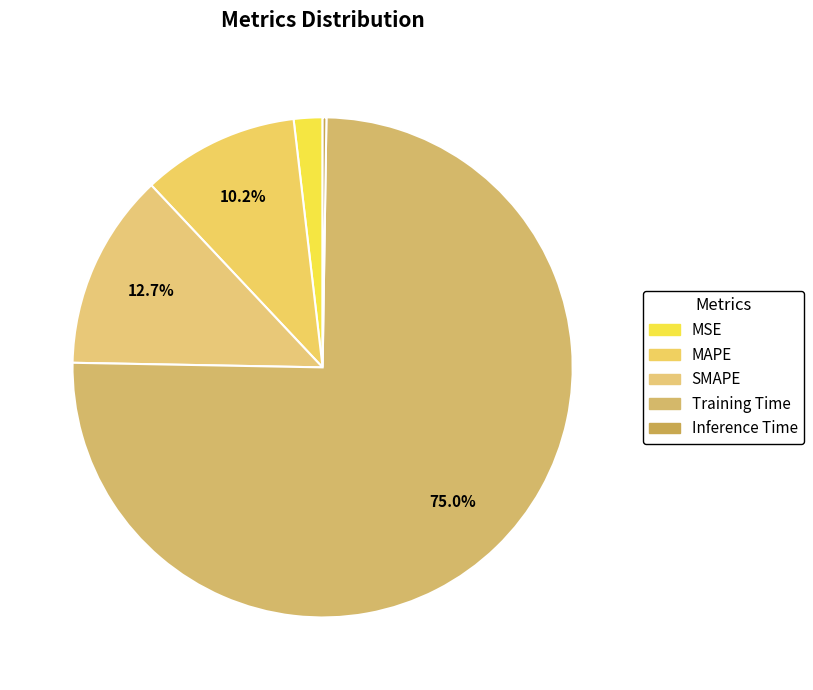

The Training Time slice represents 75% of the pie. True or false?

True